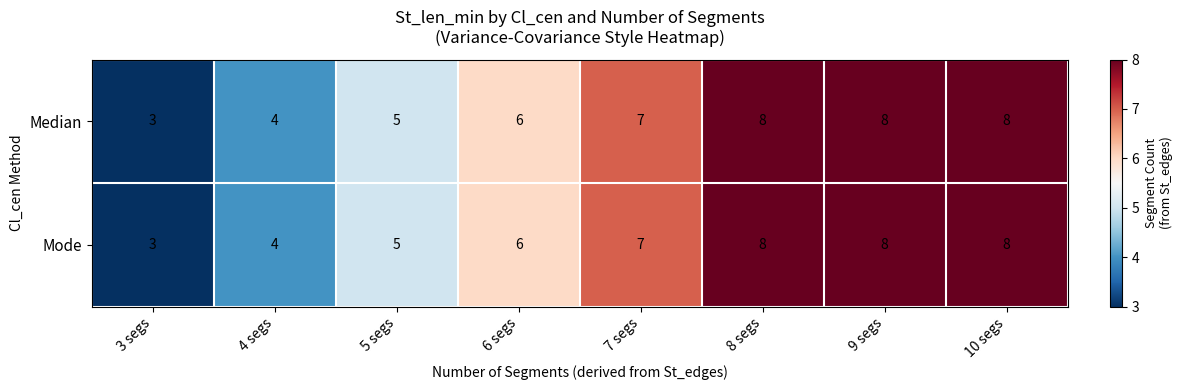

What is the smallest value displayed?

3